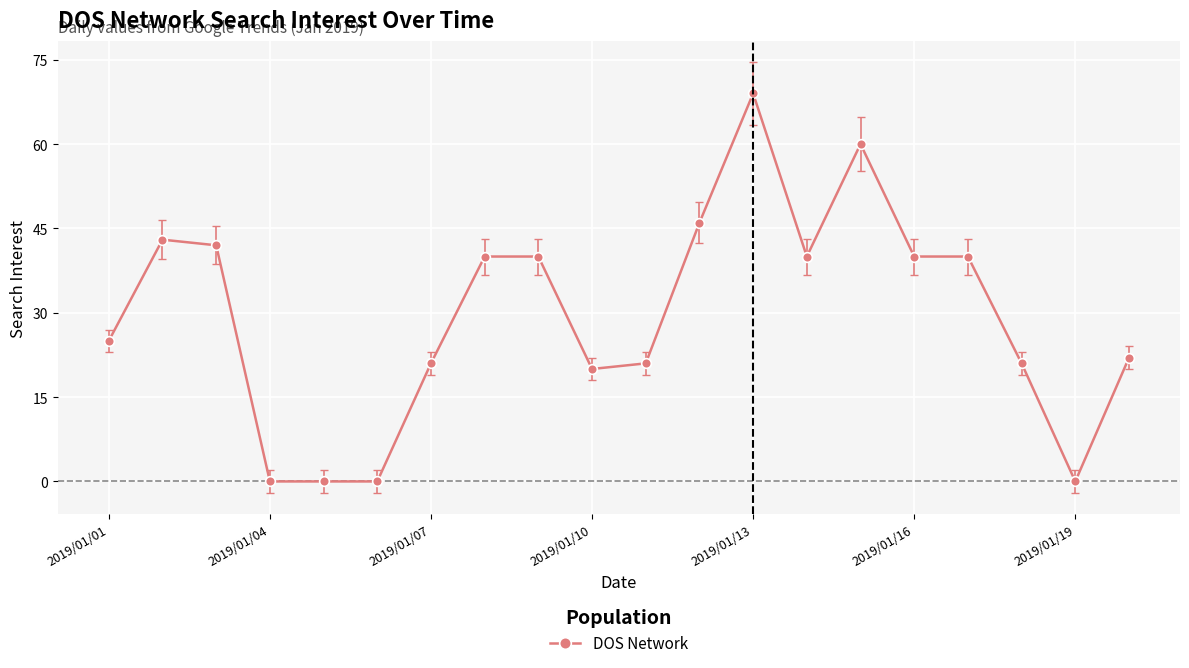

What is the average value?

30